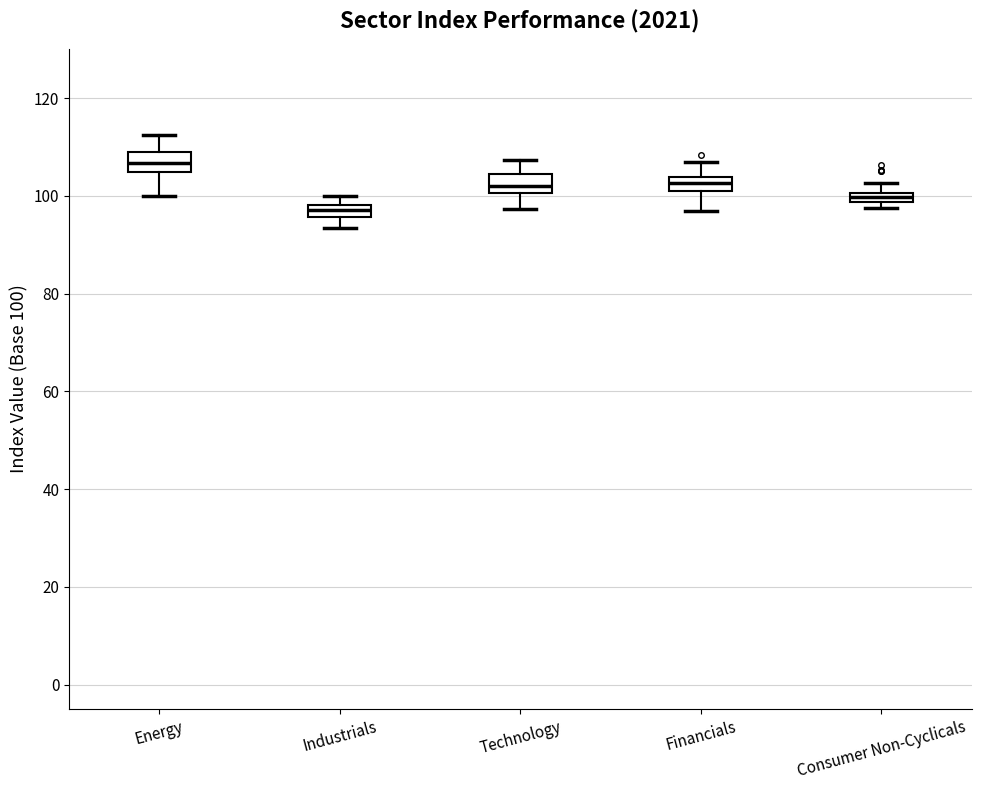

Where is the upper edge of the box for Consumer Non-Cyclicals on the y-axis? The values are not printed on the chart, so give them approximately, as read against the axis.

100